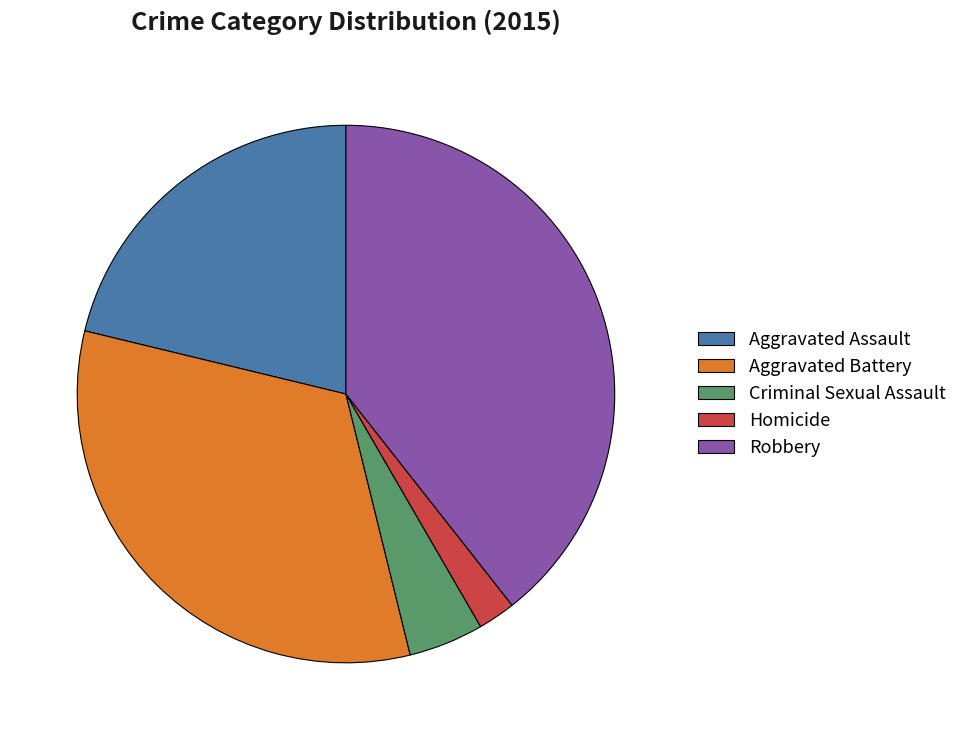

Does Aggravated Assault account for over 50% of the chart?

No